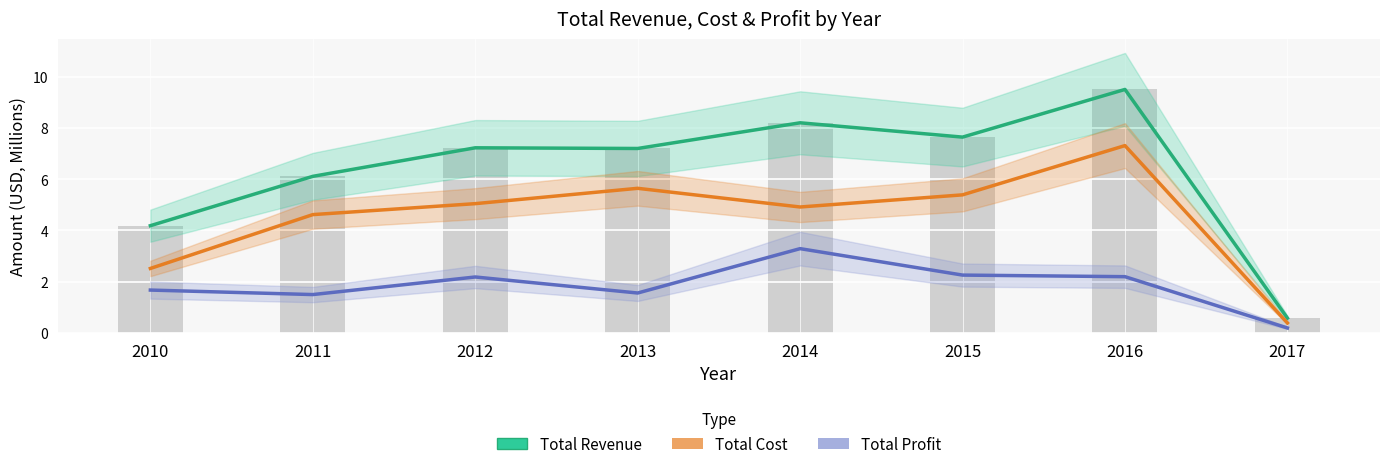

At which label does Total Revenue reach its minimum?

2017